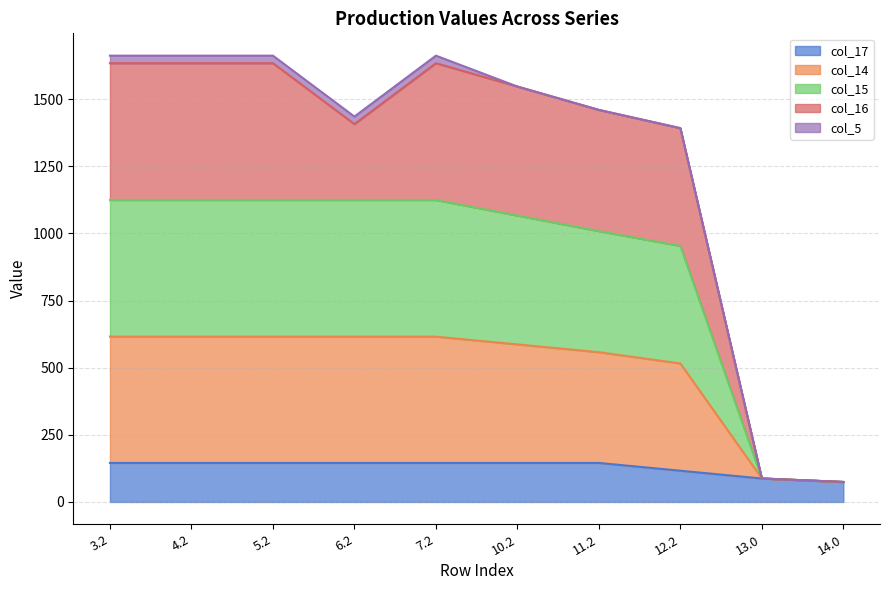

What is the lowest value of the col_17 series?

74.4